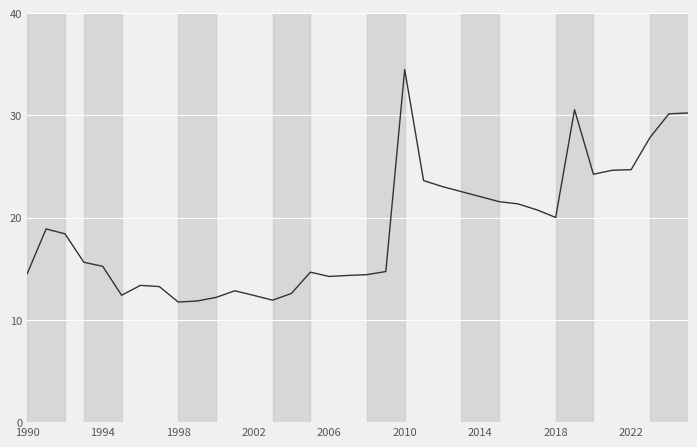

What is the difference between the maximum and minimum values?

22.7